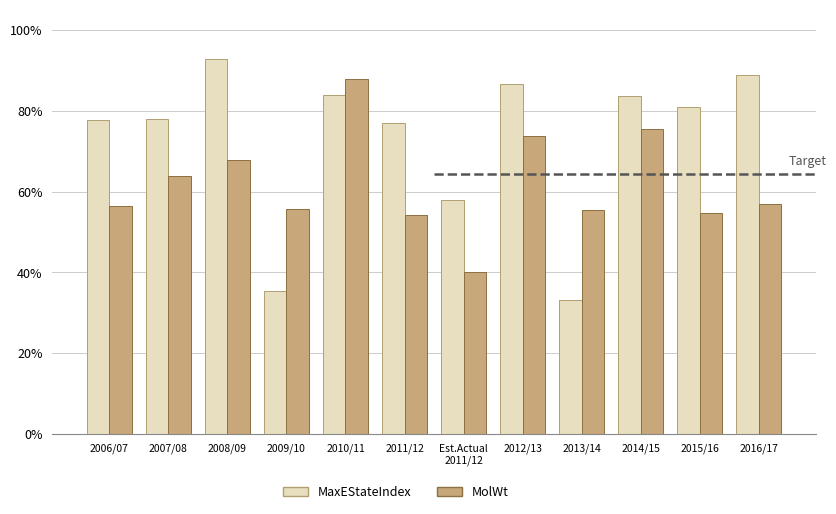

Which label corresponds to the largest value in the chart?

2008/09